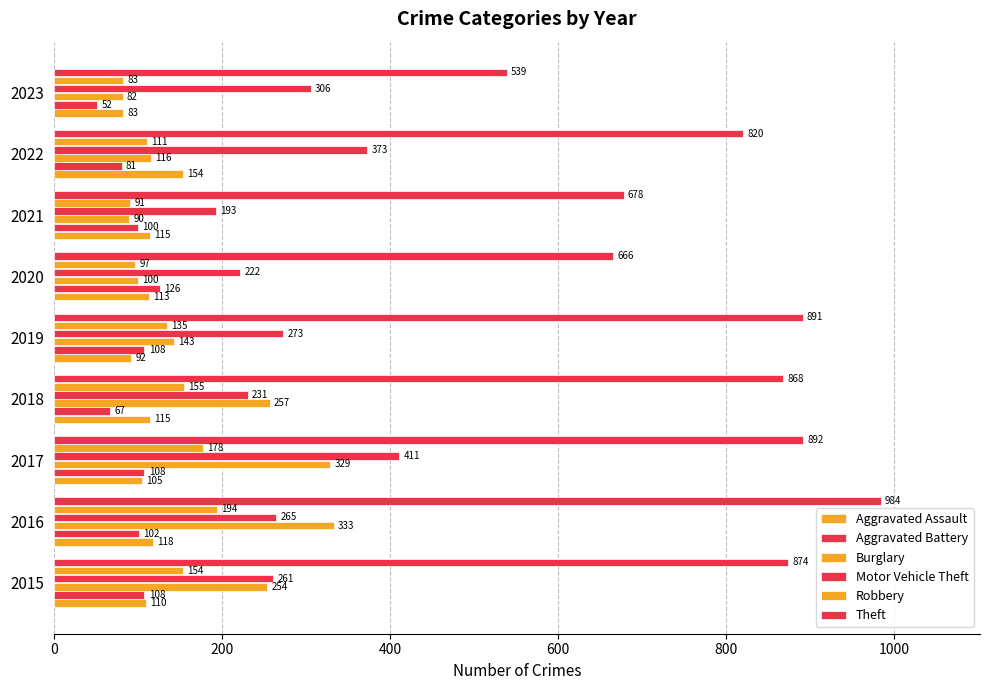

How many data points in Aggravated Battery are less than 102?

4